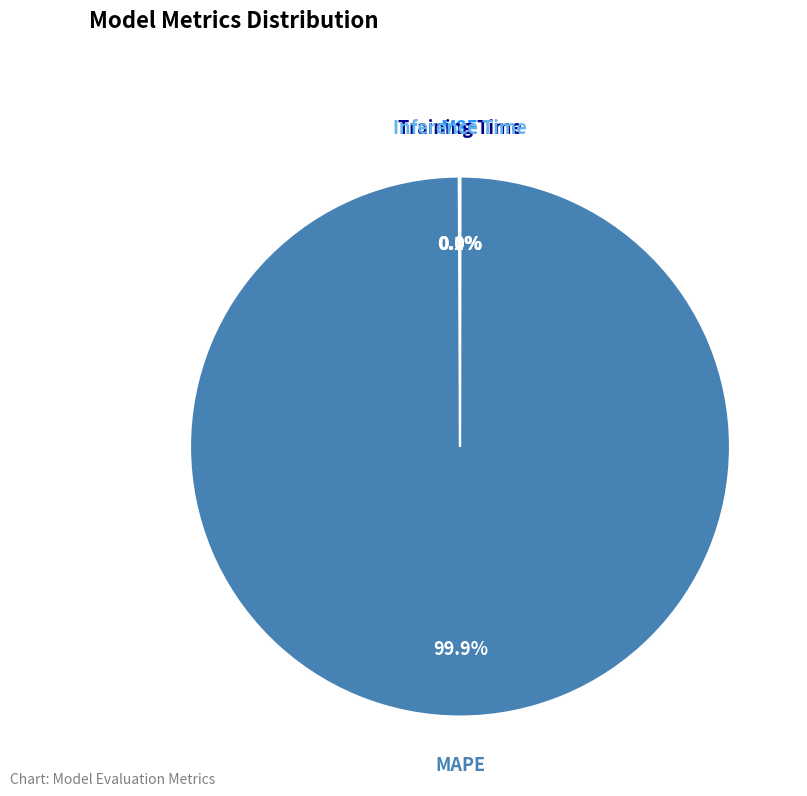

Is there any slice that represents more than half of the pie?

Yes